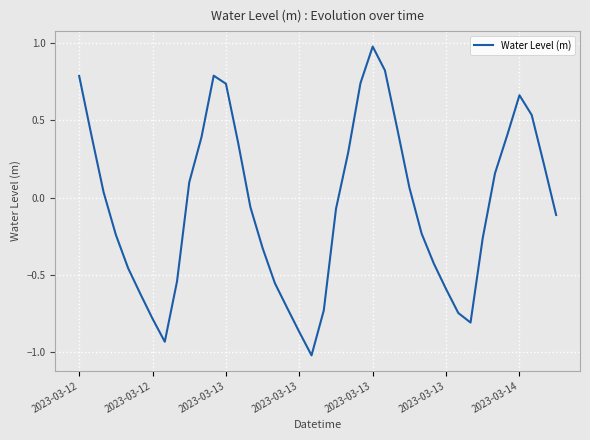

Does the chart have visible grid lines?

Yes